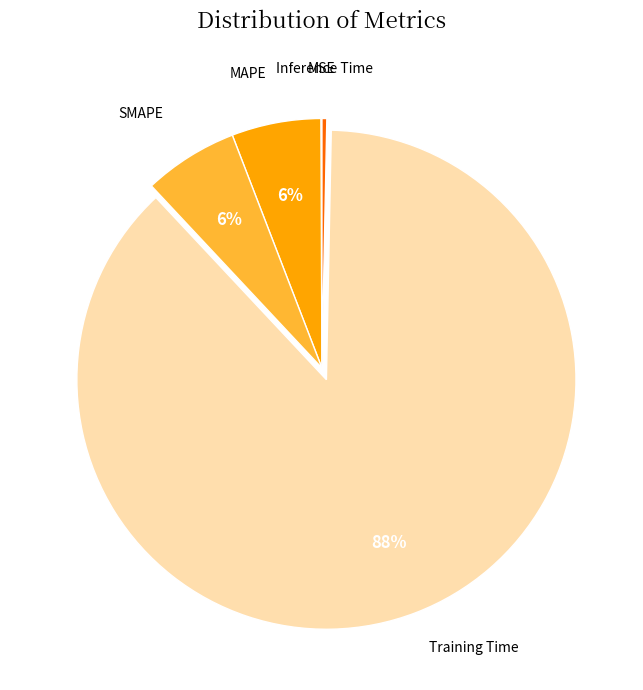

True or false: Inference Time accounts for 0% of the total.

True